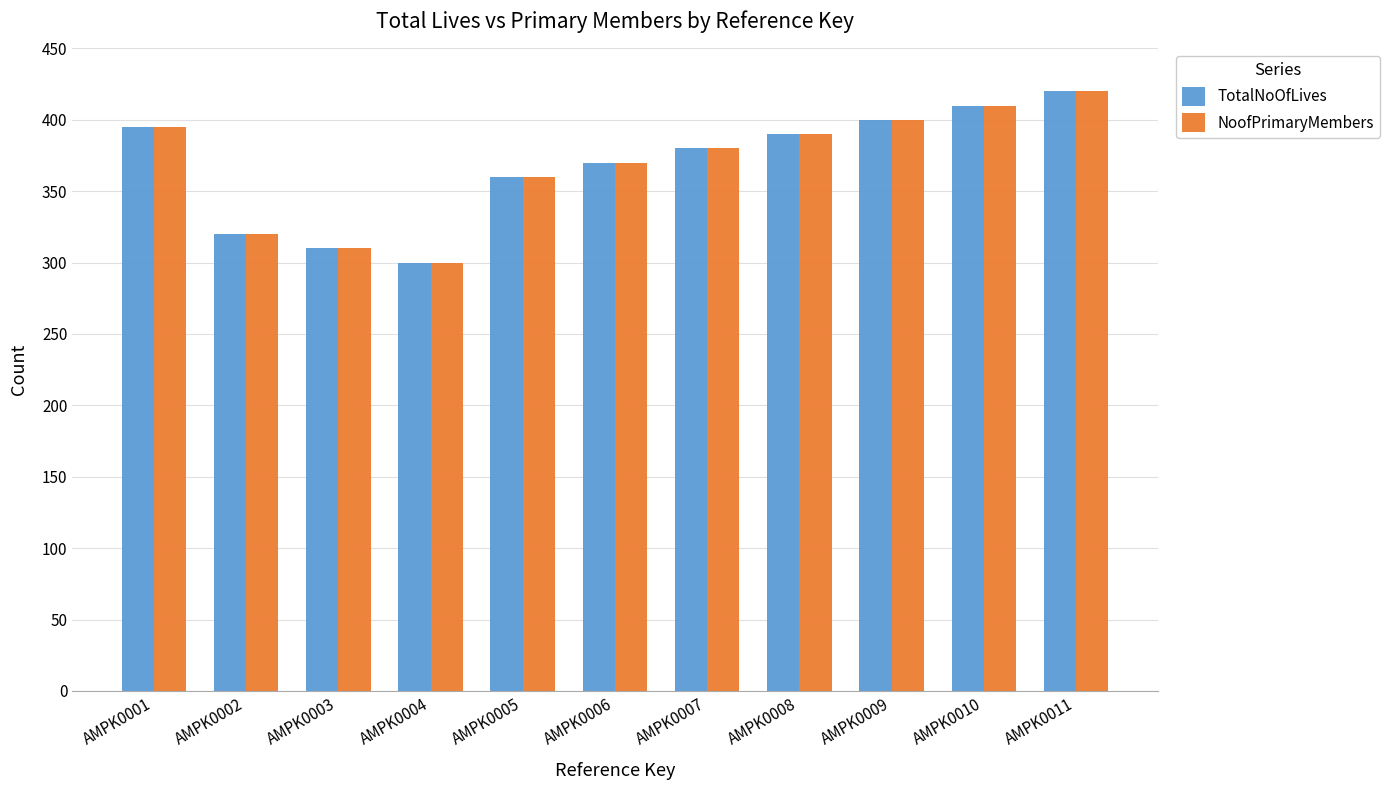

Count the number of categories in the chart.

11